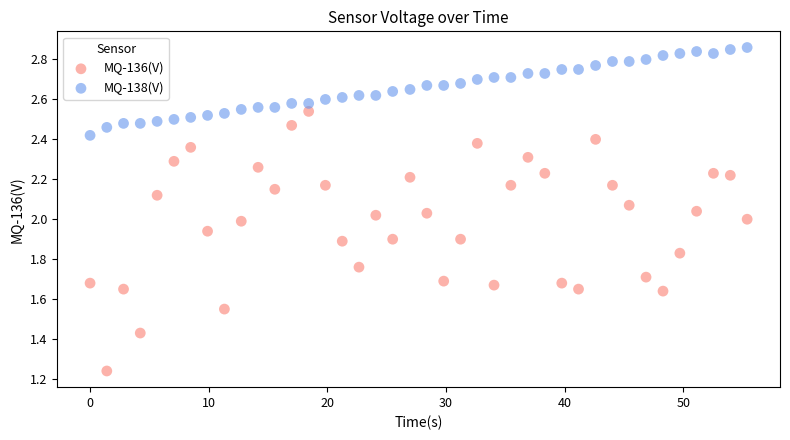

Across all data points, what is the range of X values (max minus min)?

55.4